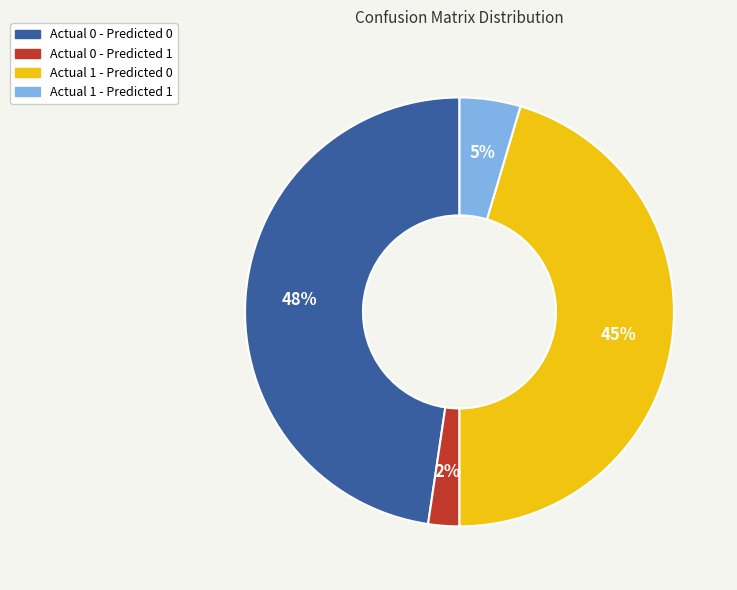

To the nearest percent, what percentage of the pie is Actual 0 - Predicted 1?

2%